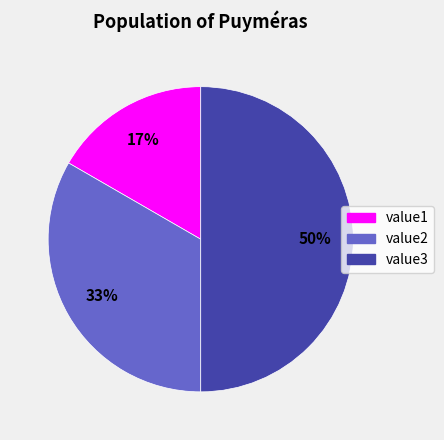

Does value2 account for over 50% of the chart?

No